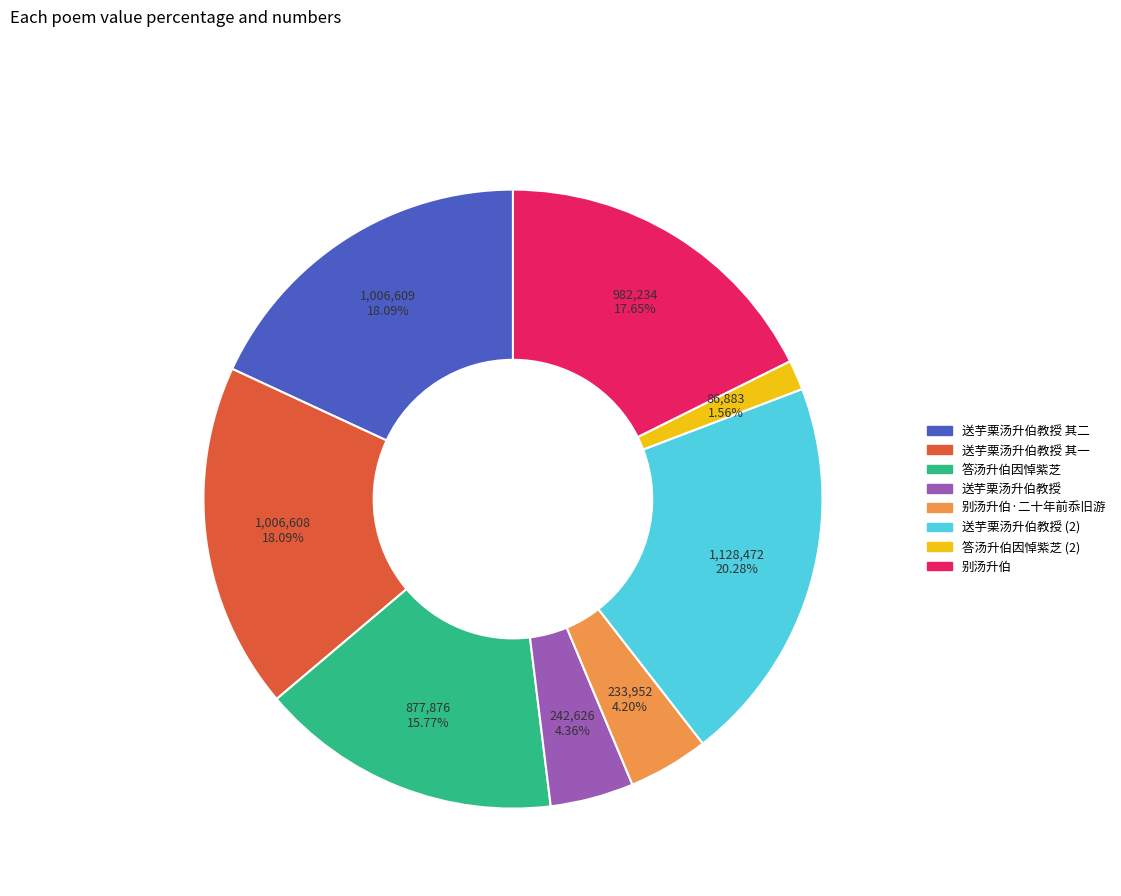

Is there any slice that represents more than half of the pie?

No